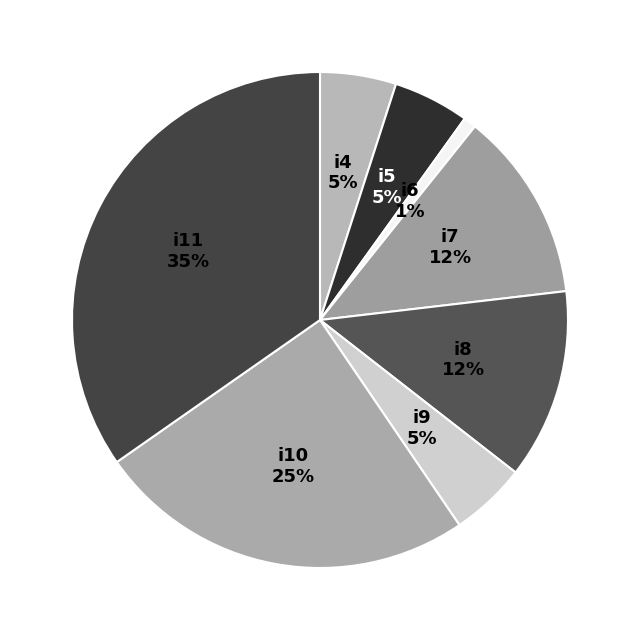

Count the number of slices in the pie.

8